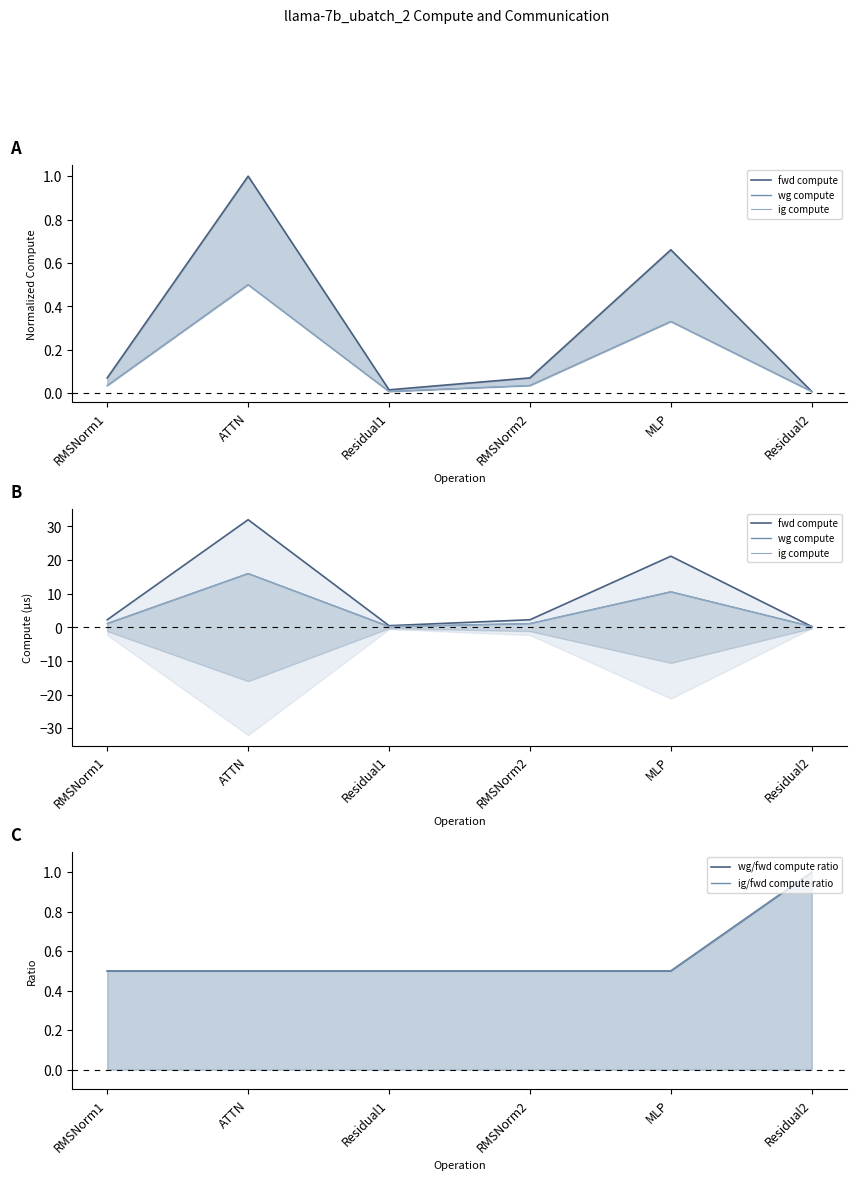

Is the value of ig/fwd compute ratio at ATTN greater than the value of wg/fwd compute ratio at Residual1?

No